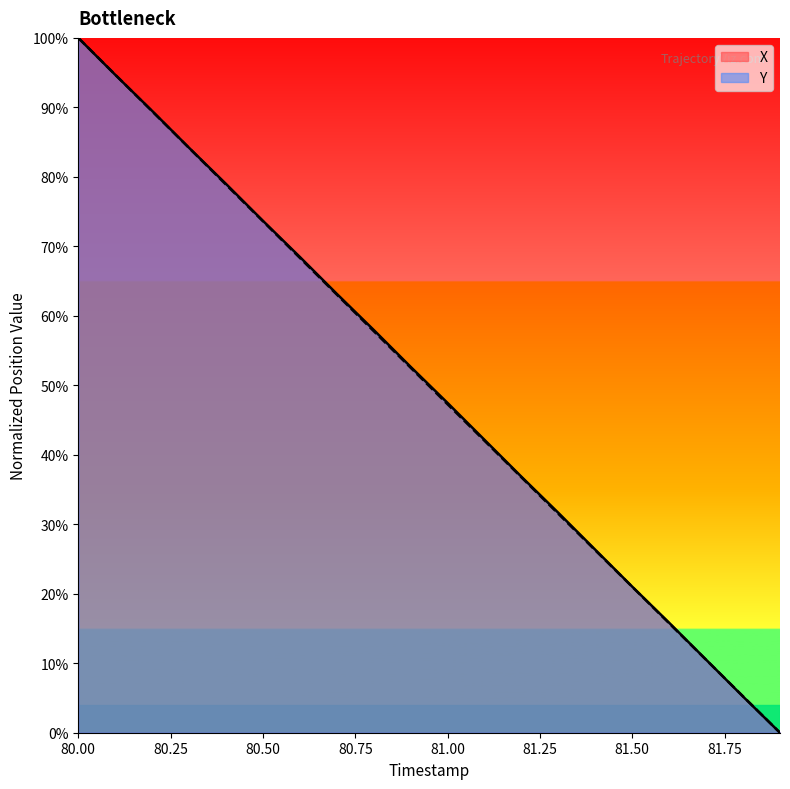

What position from the right is 80.6?

14